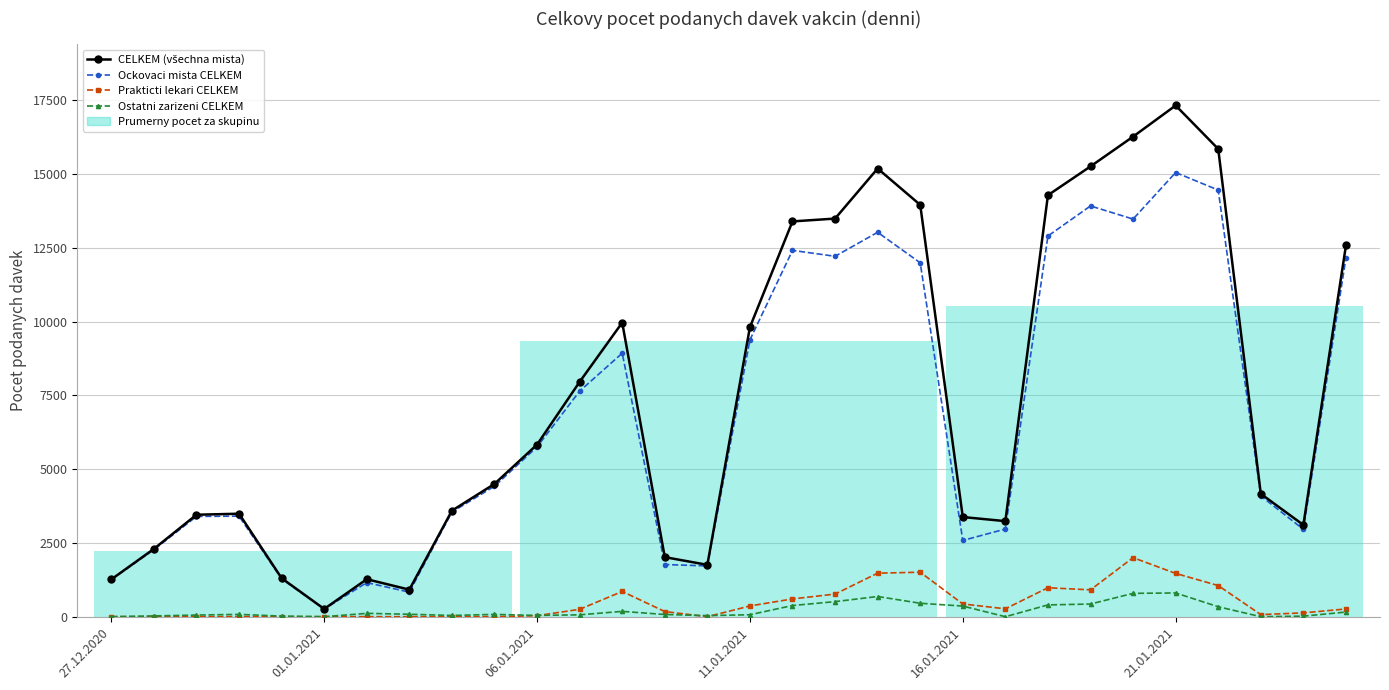

Which series has the largest total across all categories?

CELKEM (všechna mista)